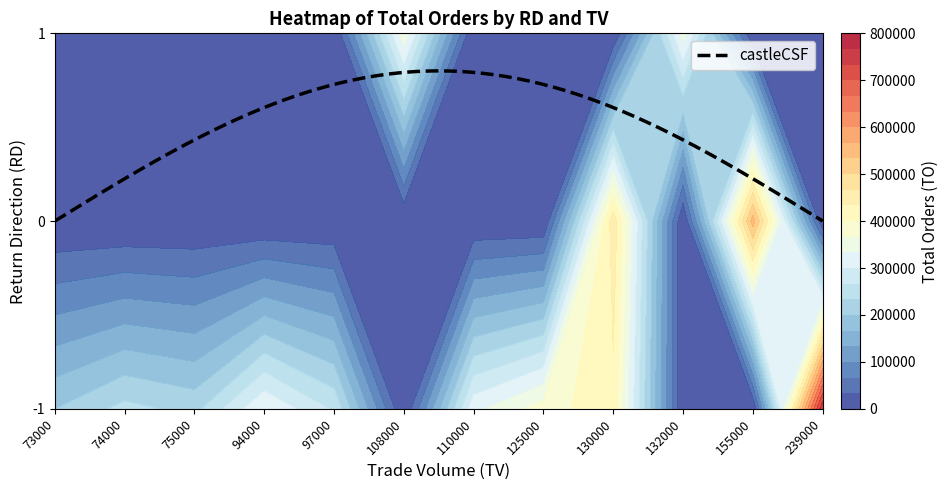

Reading left to right, extract all data points from this chart.

-1: 200020	243740	222750	331780	262180	0	323900	384020	422920	0	0	763850
0: 0	0	0	0	0	0	0	0	456800	0	549950	0
1: 0	0	0	0	0	359220	0	0	0	349980	0	0